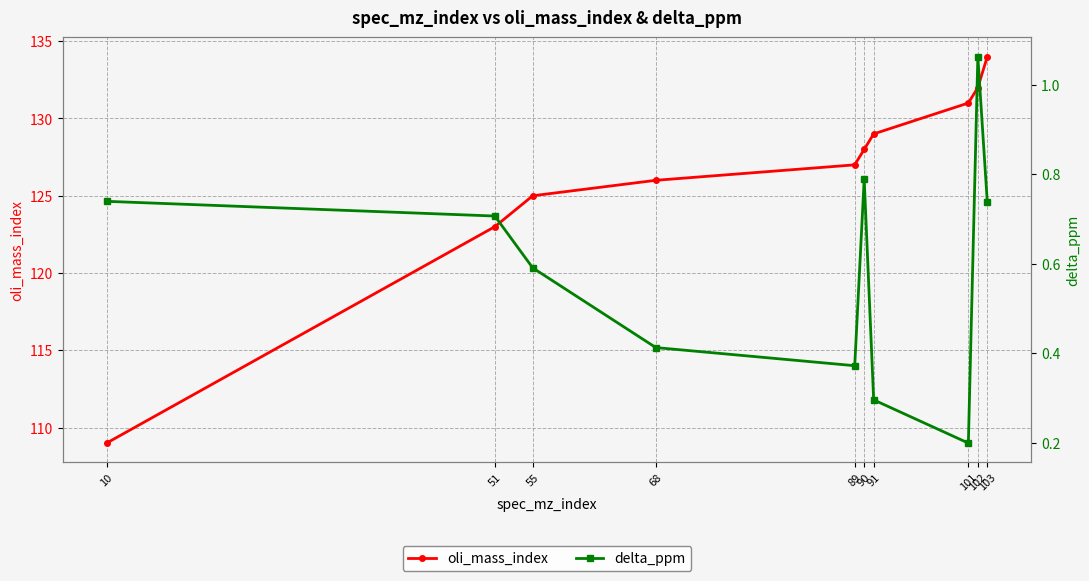

True or false: delta_ppm and oli_mass_index cross at least once.

False